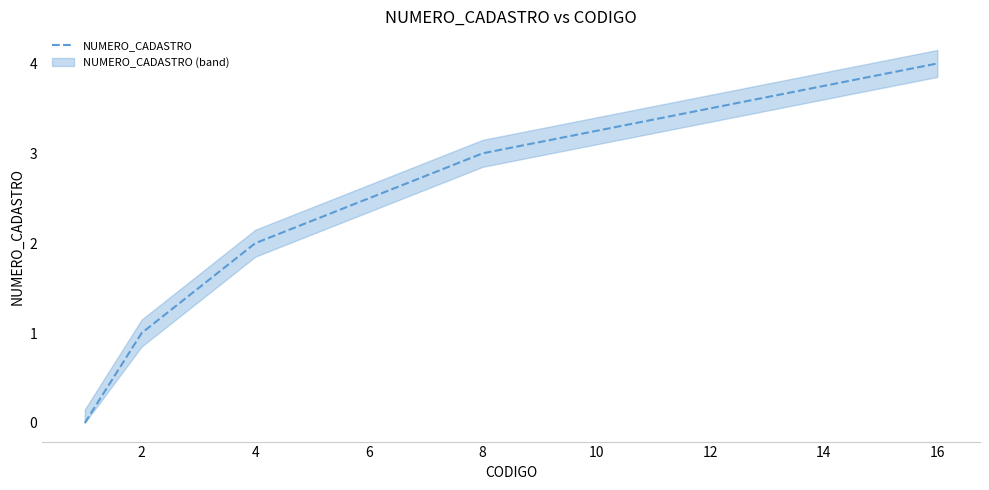

The chart shows a value of 1 at 2. True or false?

True